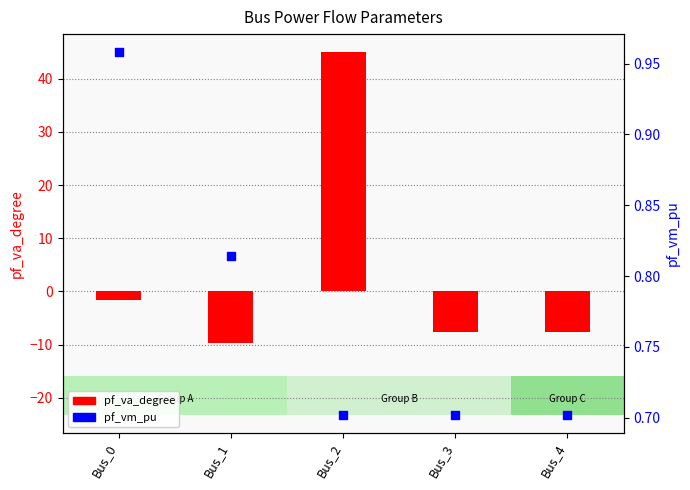

At how many categories does at least one series exceed 39?

1